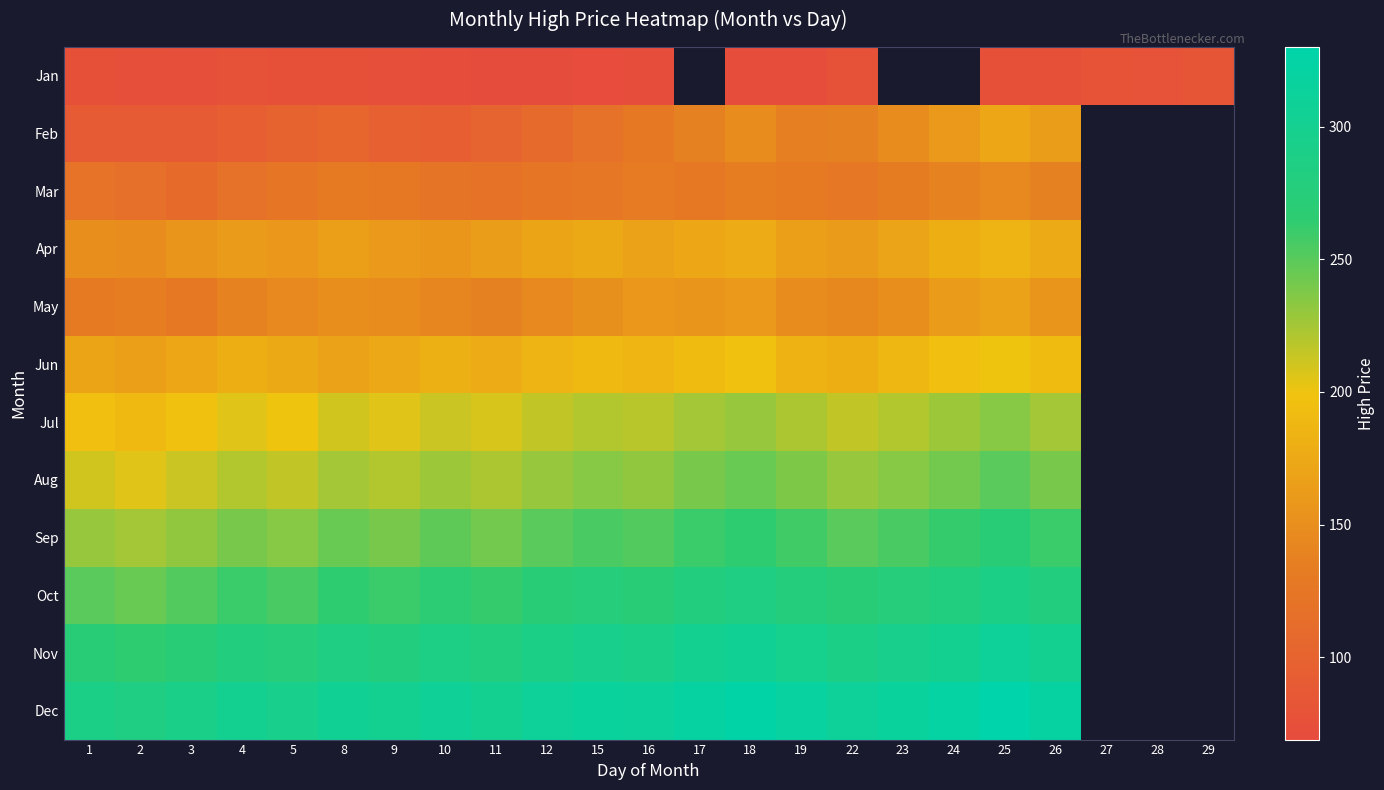

Between 28 and 22, which is larger?

28